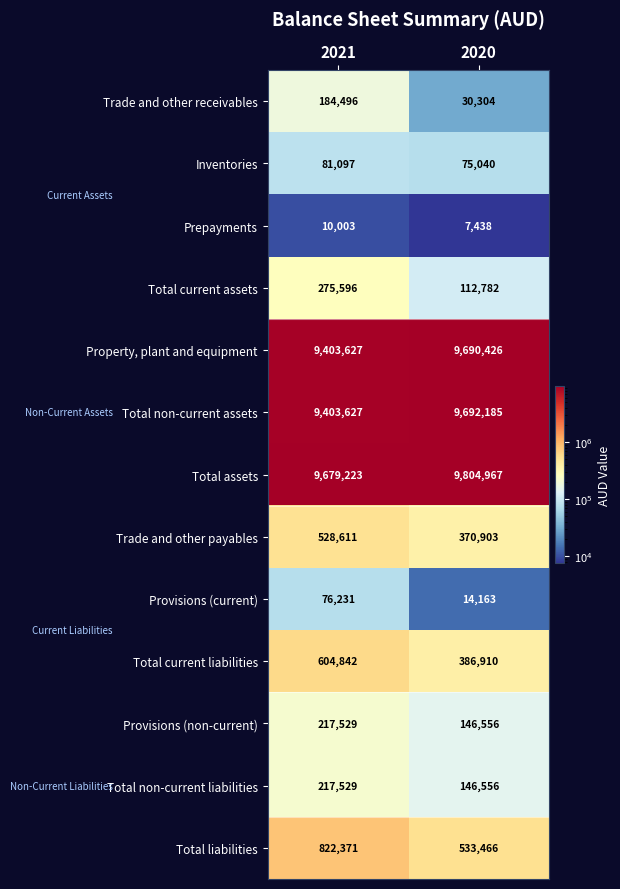

What is the sum of all Trade and other receivables values?

214800